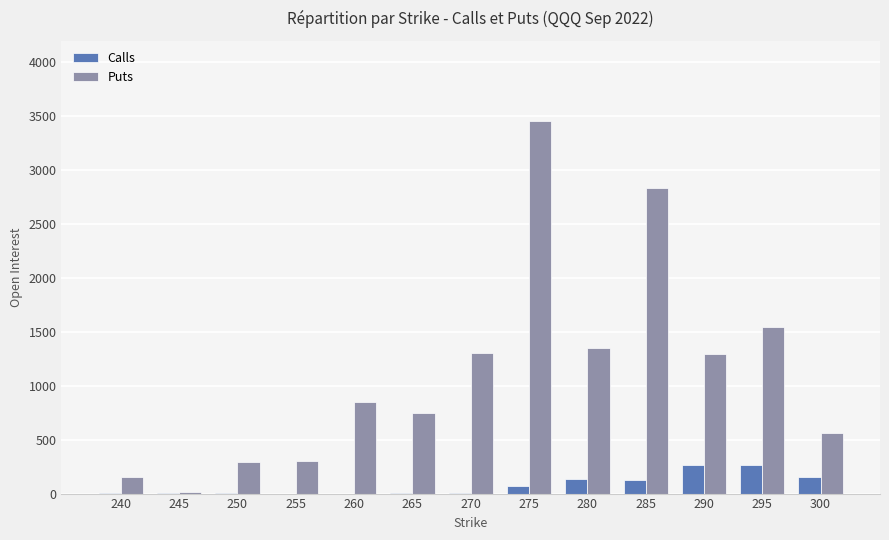

Which series has the largest range (max minus min)?

Puts